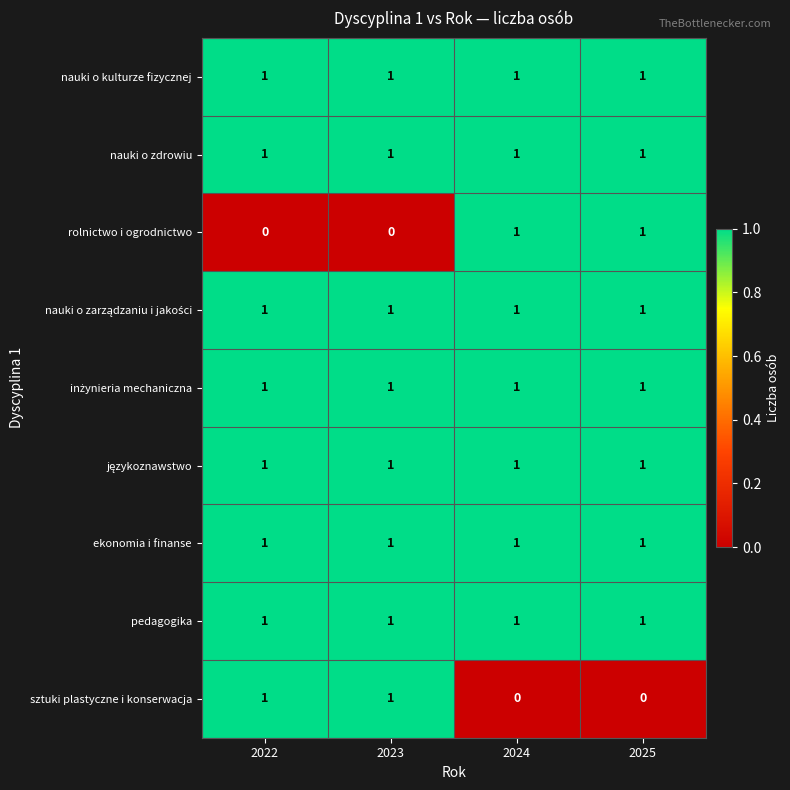

The value of nauki o zdrowiu at 2023 is 1. True or false?

True